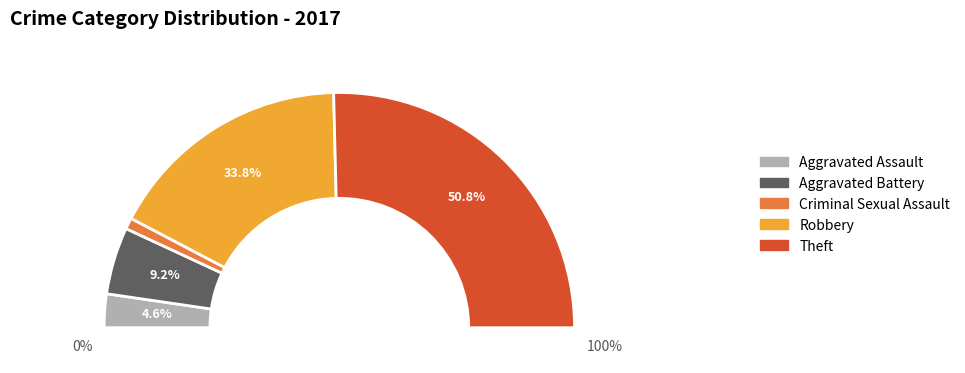

What is the smallest slice in the pie chart?

Criminal Sexual Assault